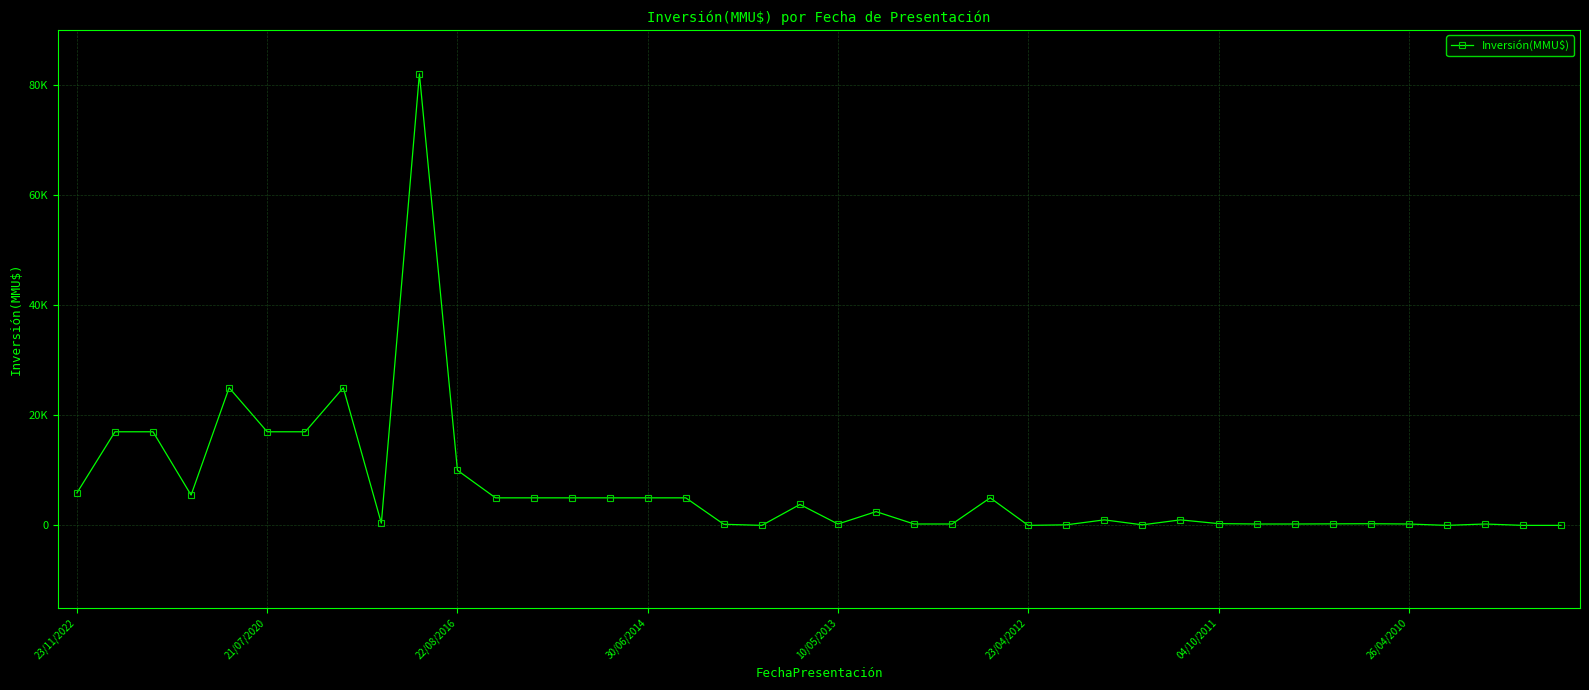

Is this an area chart (filled region under the line)?

No